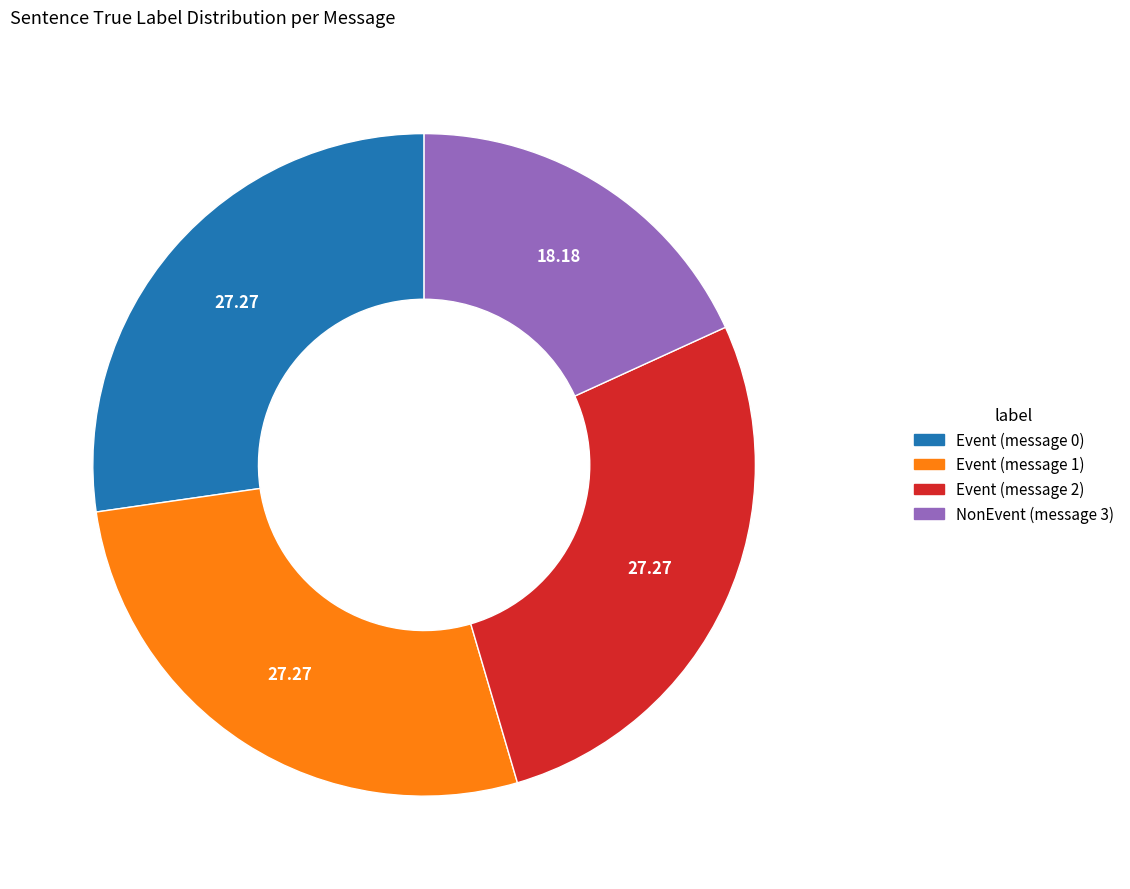

Which slice is the smallest?

NonEvent (message 3)